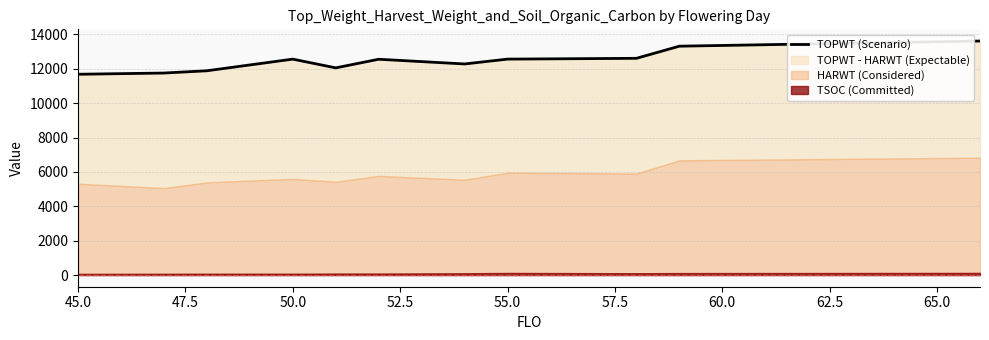

Reading left to right, list all the values displayed in this chart.

11679	11750	11882	12559	12051	12552	12278	12560	12606	13312	13612